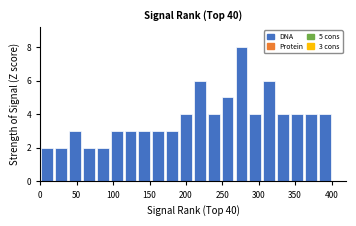

Read against the x-axis, roughly where is the centre of the tallest bar?

275